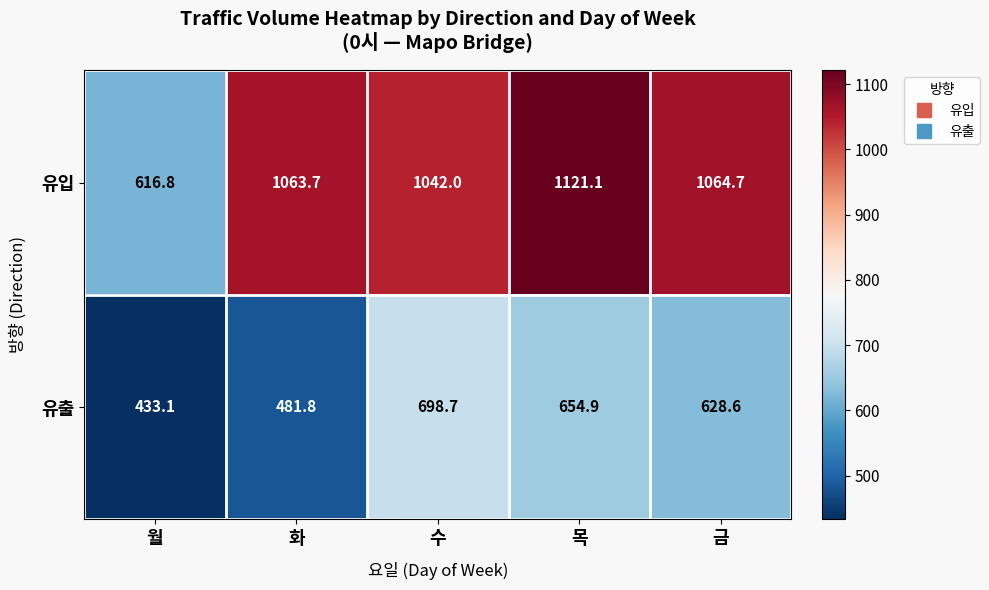

What value does the 유입 series have at 월?

616.8